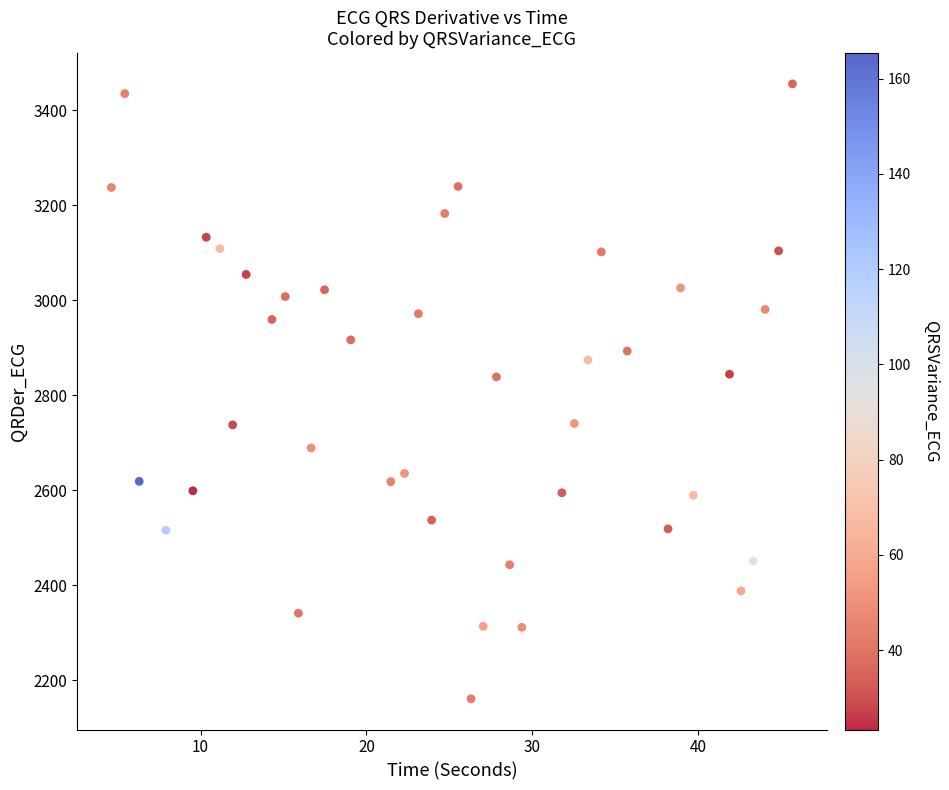

What is the range of Y values (max minus min)?

1294.5